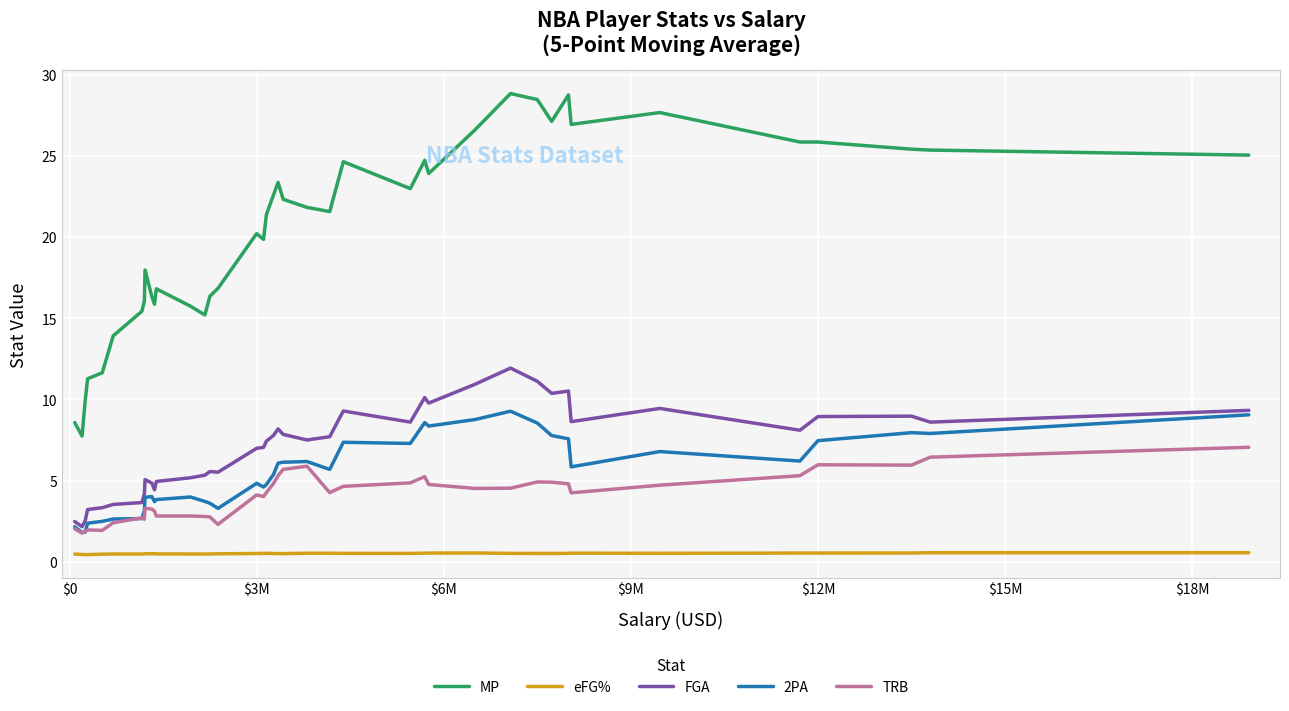

What is the minimum value for TRB?

1.8